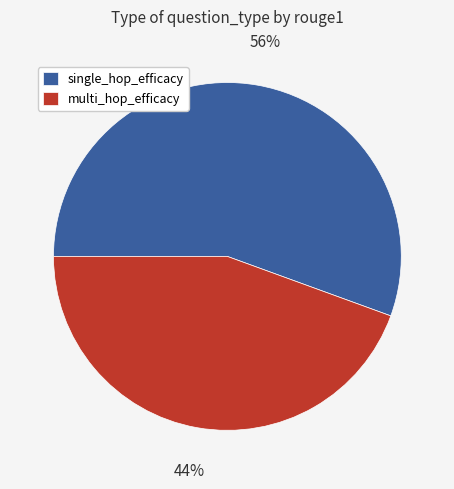

Which has a higher value, multi_hop_efficacy or single_hop_efficacy?

single_hop_efficacy